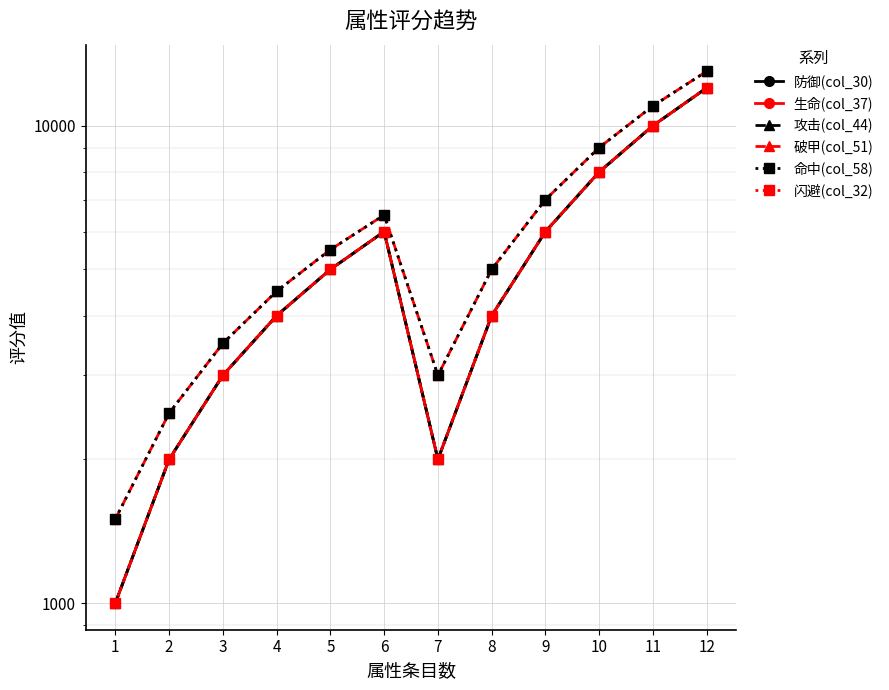

The 攻击(col_44) series shows 3000 at 3. True or false?

True